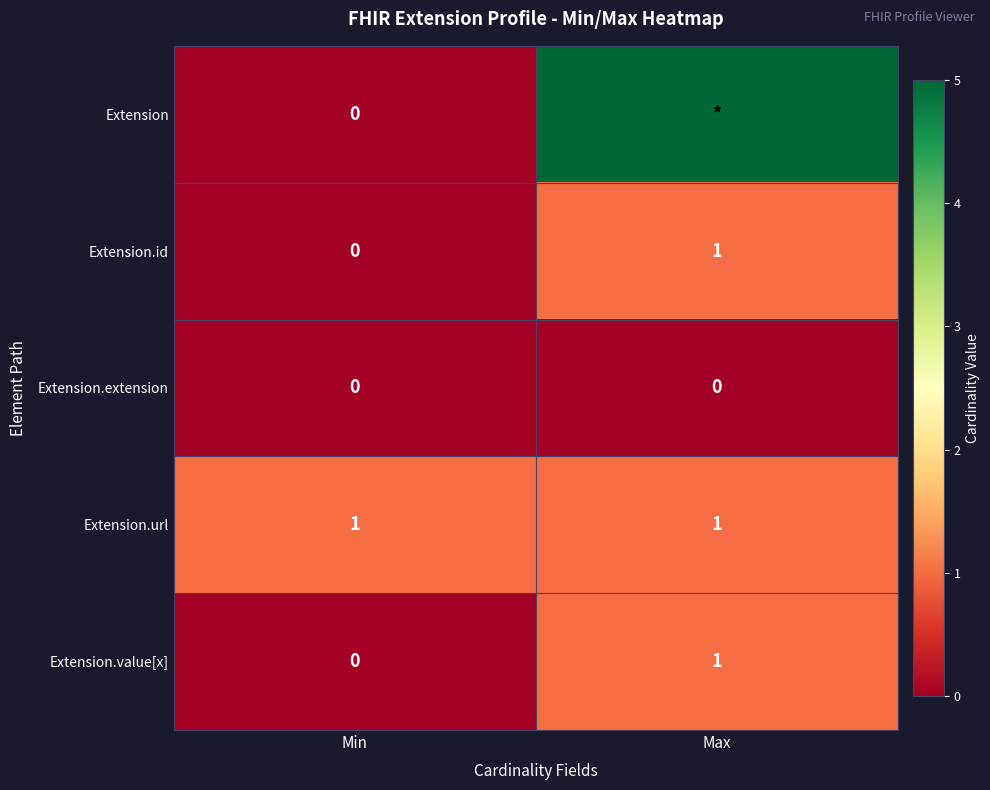

Is the value of Extension.extension at Max greater than the value of Extension.id at Max?

No